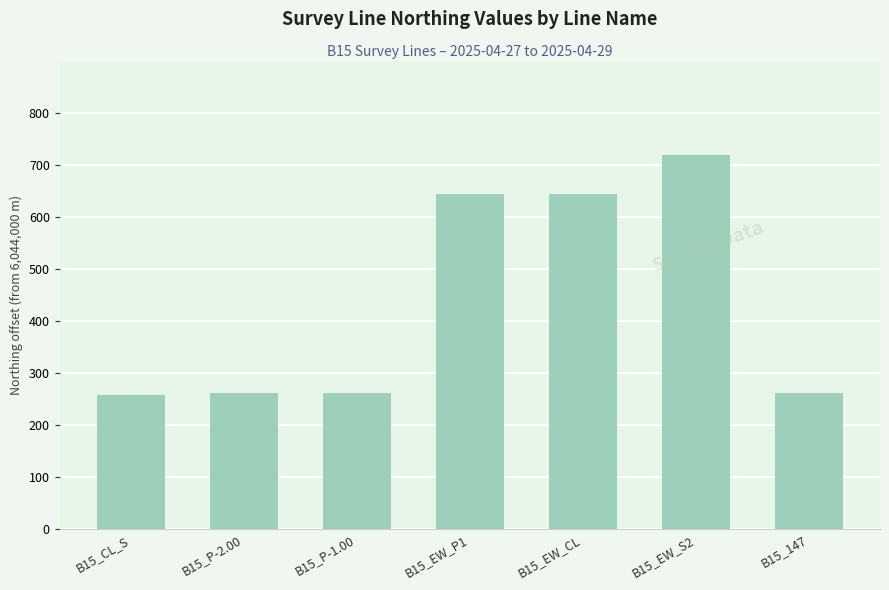

Approximately how many times larger is the value at B15_P-1.00 compared to B15_EW_CL?

0.4